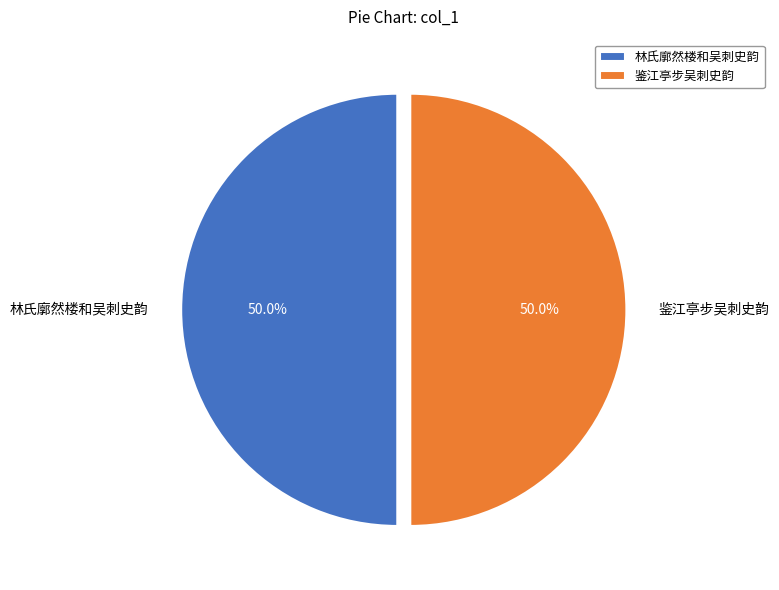

What portion of the pie excludes 鉴江亭步吴刺史韵?

50.0%